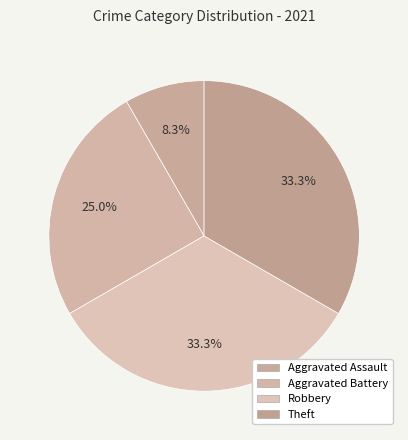

To the nearest percent, what is the average slice percentage?

25%